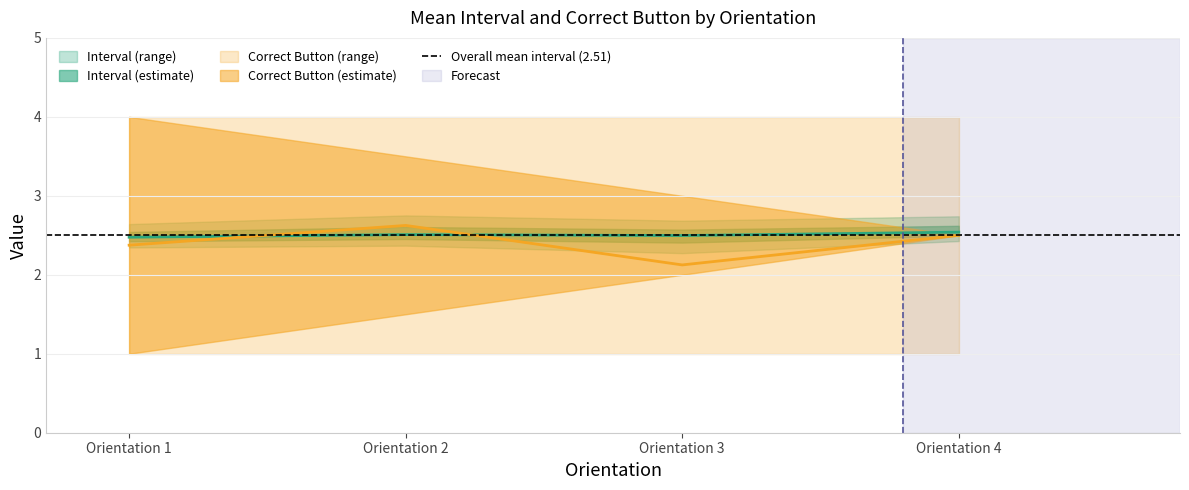

The value of correctButton_mean at Orientation 4 is 2.5. True or false?

True